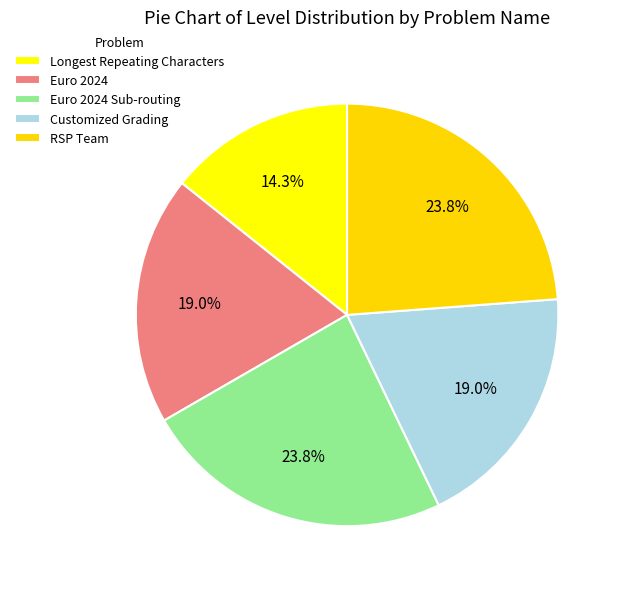

How many slices are in this pie chart?

5